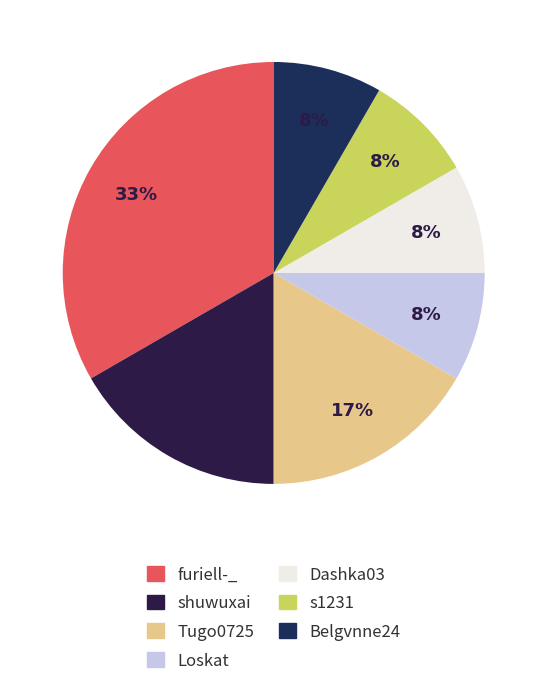

Is furiell-_ the majority of the pie?

No